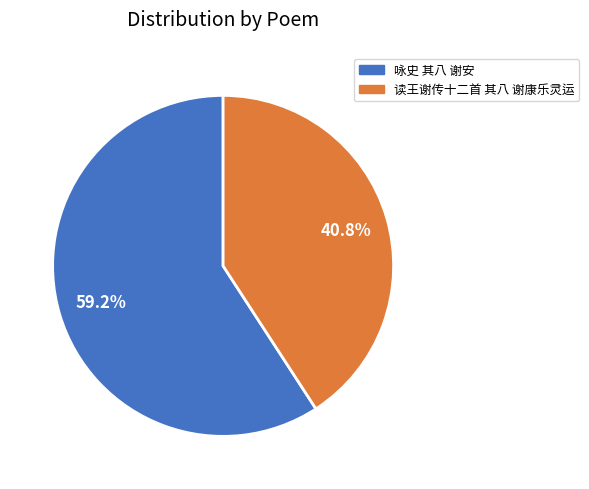

To the nearest percent, what is the combined percentage of 读王谢传十二首 其八 谢康乐灵运 and 咏史 其八 谢安?

100%